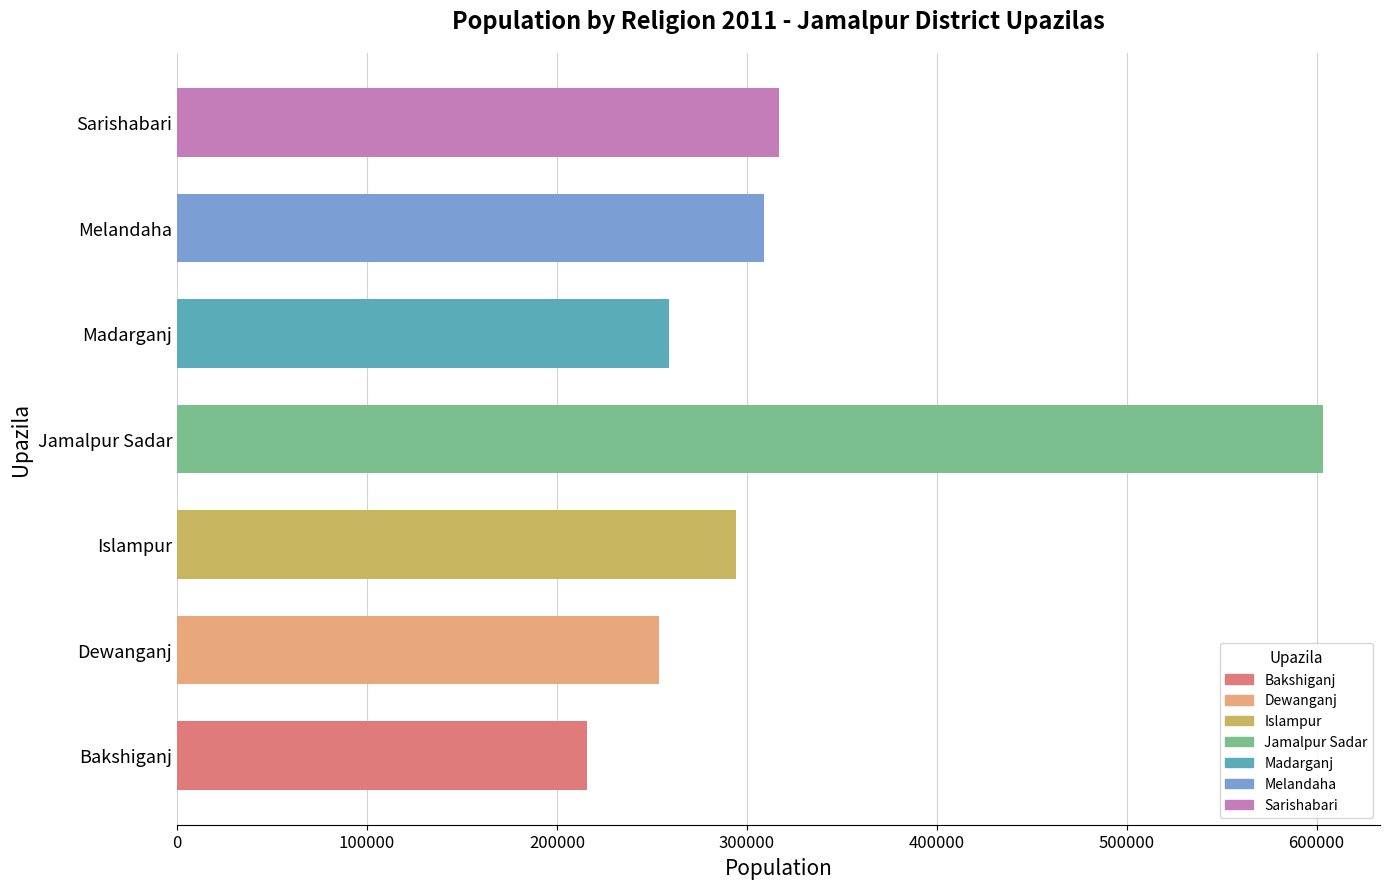

The value at Islampur is 163580. True or false?

False